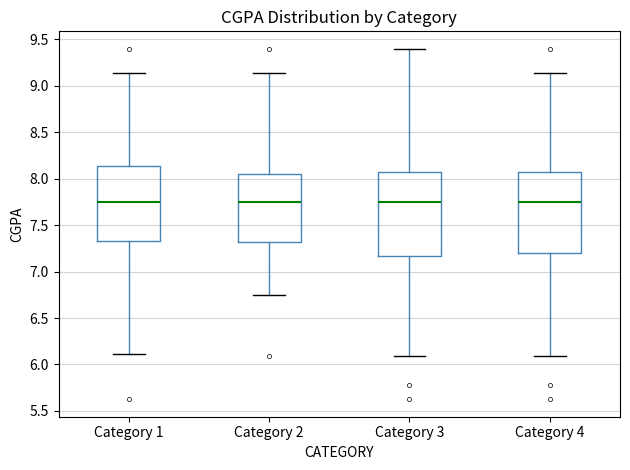

Where does the lower whisker of the box for Category 1 end on the y-axis? The values are not printed on the chart, so give them approximately, as read against the axis.

6.10